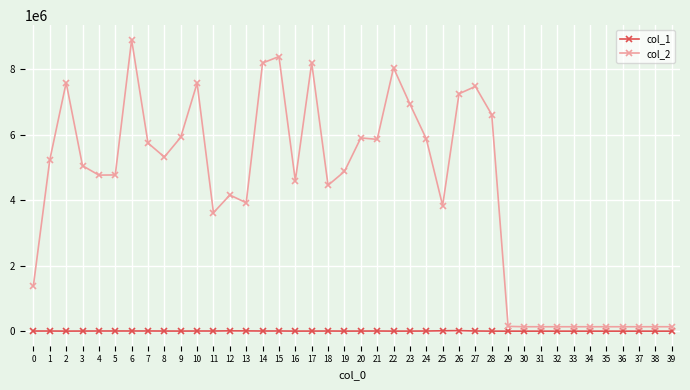

True or false: col_1 has more than 0 interior local peaks.

True